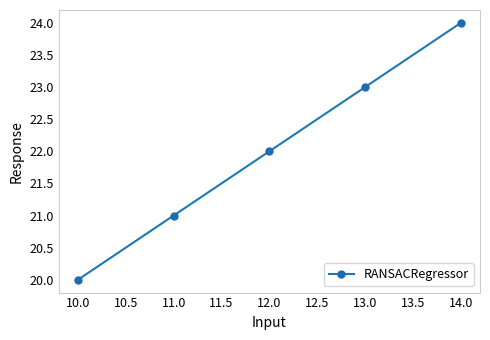

Reading left to right, what are all the values shown in this chart?

20	21	22	23	24